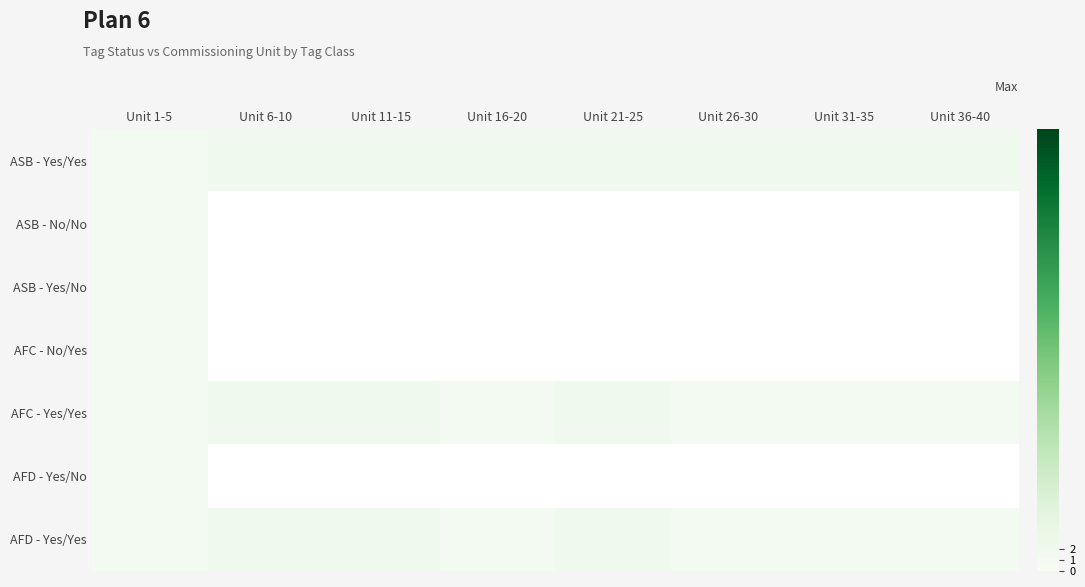

At which category is the sum across all series the highest?

Unit 1-5